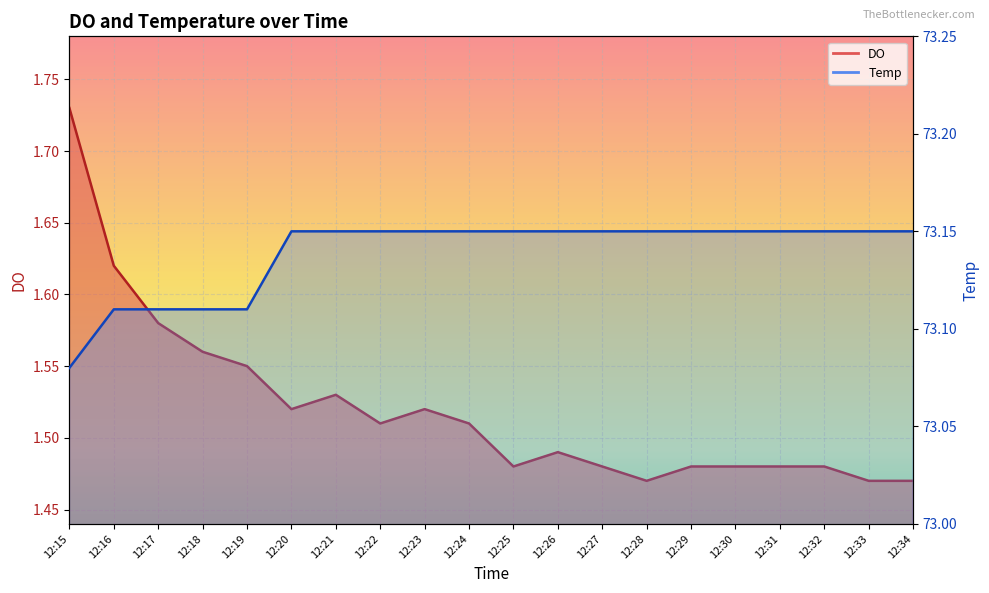

Reading left to right, transcribe all the data shown in this chart.

DO: 1.7	1.6	1.6	1.6	1.6	1.5	1.5	1.5	1.5	1.5	1.5	1.5	1.5	1.5	1.5	1.5	1.5	1.5	1.5	1.5
Temp: 73.1	73.1	73.1	73.1	73.1	73.2	73.2	73.2	73.2	73.2	73.2	73.2	73.2	73.2	73.2	73.2	73.2	73.2	73.2	73.2